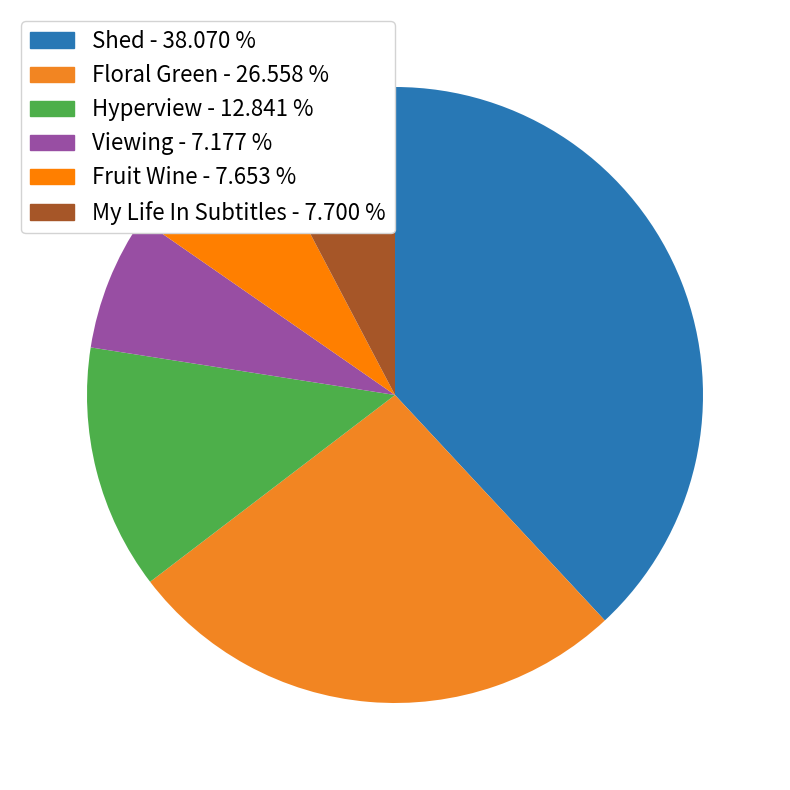

The Floral Green slice represents 27% of the pie. True or false?

True